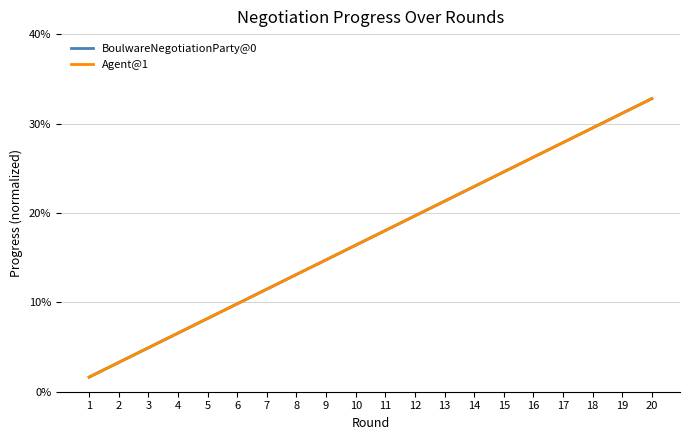

Is this an area chart (filled region under the line)?

No